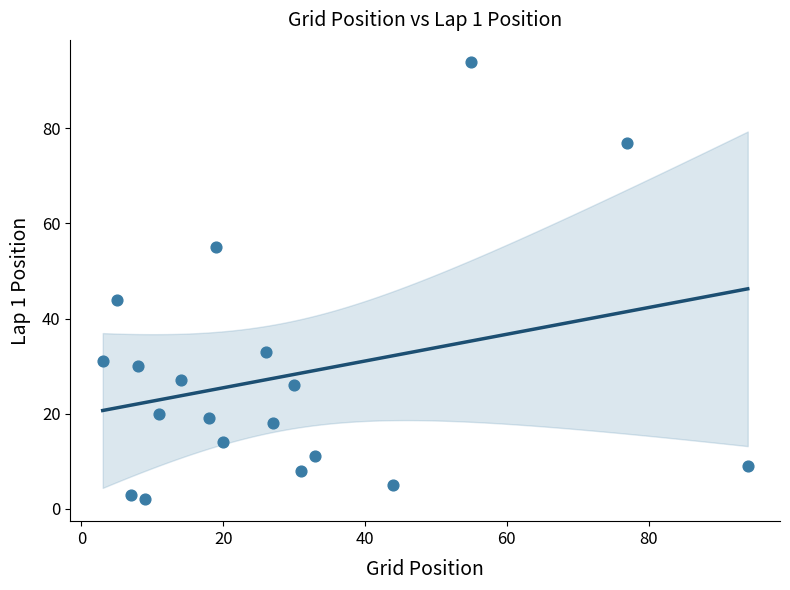

What is the range of Y values (max minus min)?

92